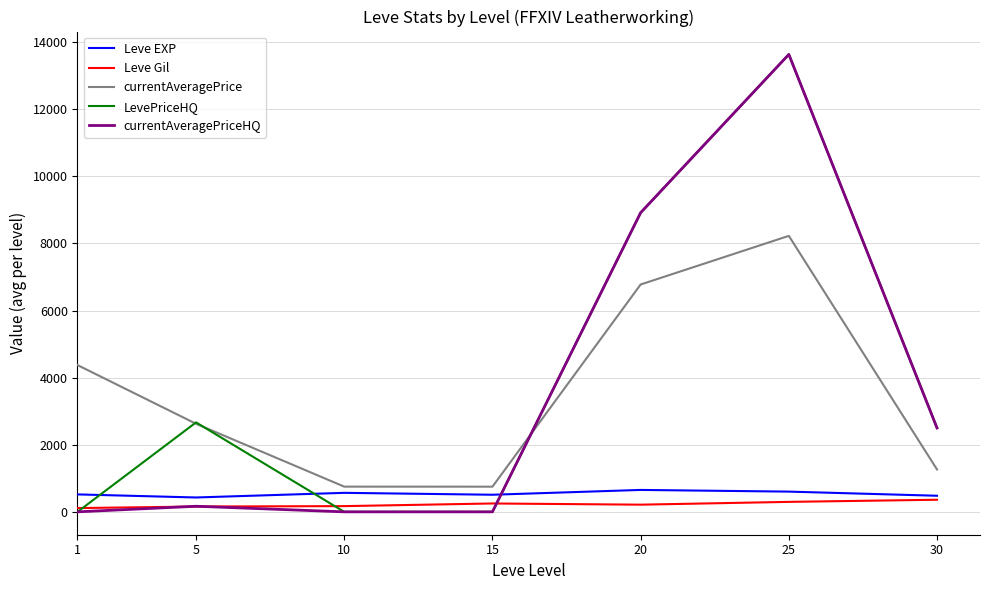

The value of currentAveragePriceHQ at 30 is 2499.8. True or false?

True